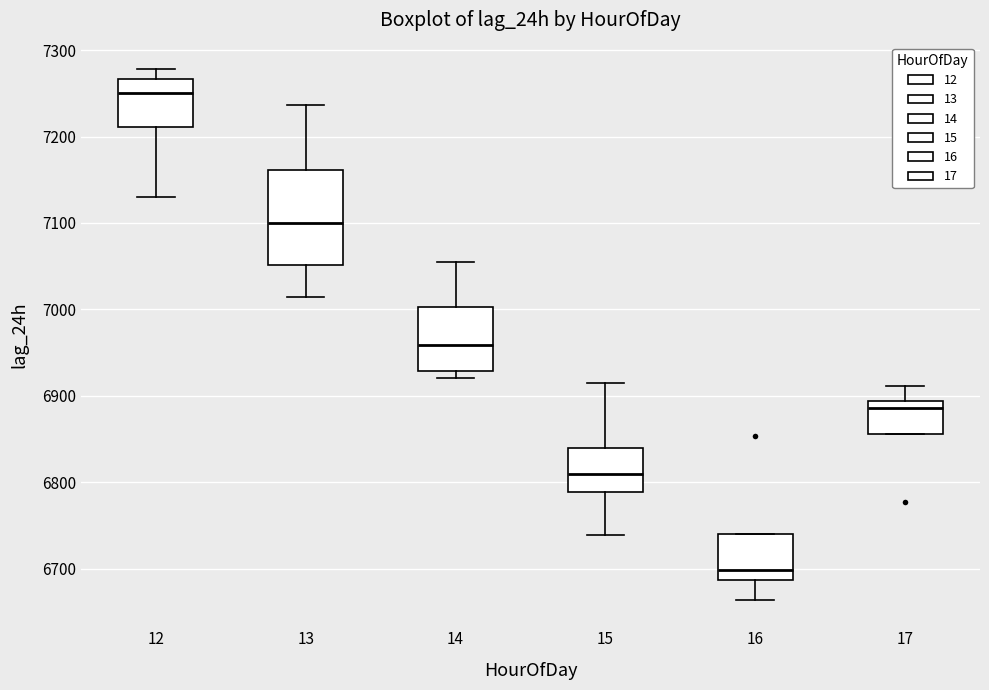

Reading left to right, read every box against the y-axis: the position of its median line, the range the box covers, and the ends of its whiskers. The values are not printed on the chart, so give them approximately, as read against the axis.

12: median 7250, box 7210 to 7270, whiskers 7130 to 7280
13: median 7100, box 7050 to 7160, whiskers 7010 to 7240
14: median 6960, box 6930 to 7000, whiskers 6920 to 7060
15: median 6810, box 6790 to 6840, whiskers 6740 to 6920
16: median 6700, box 6690 to 6740, whiskers 6660 to 6740
17: median 6890 (just below the box's upper edge), box 6860 to 6890, whiskers 6860 to 6910